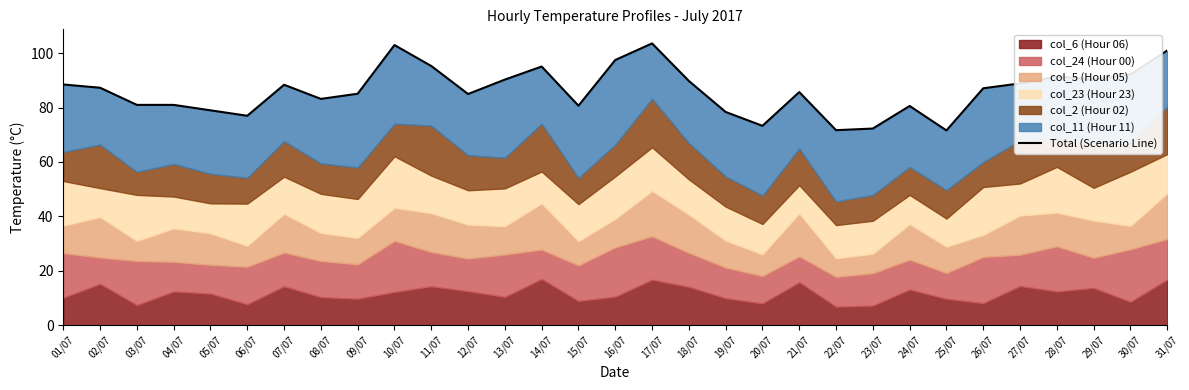

Is it true that the value at 29/07 is 90.4?

True